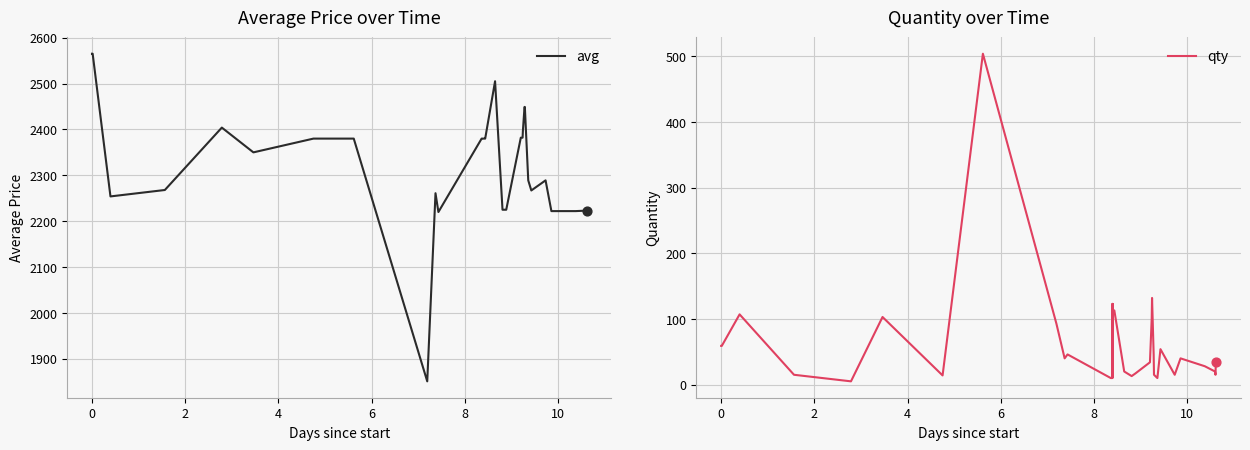

At how many categories does at least one series exceed 1222?

40